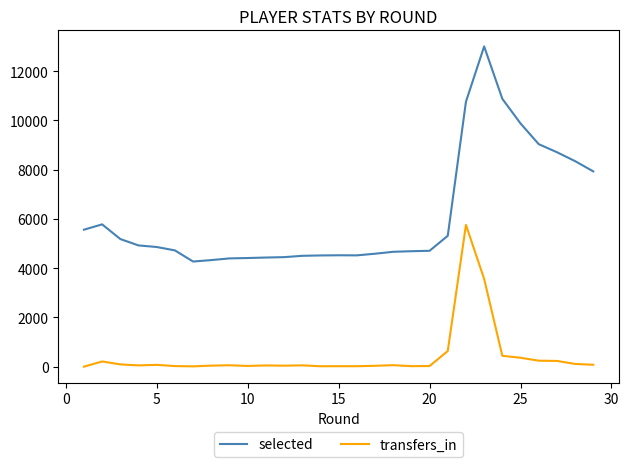

What is the highest value of the transfers_in series?

5759